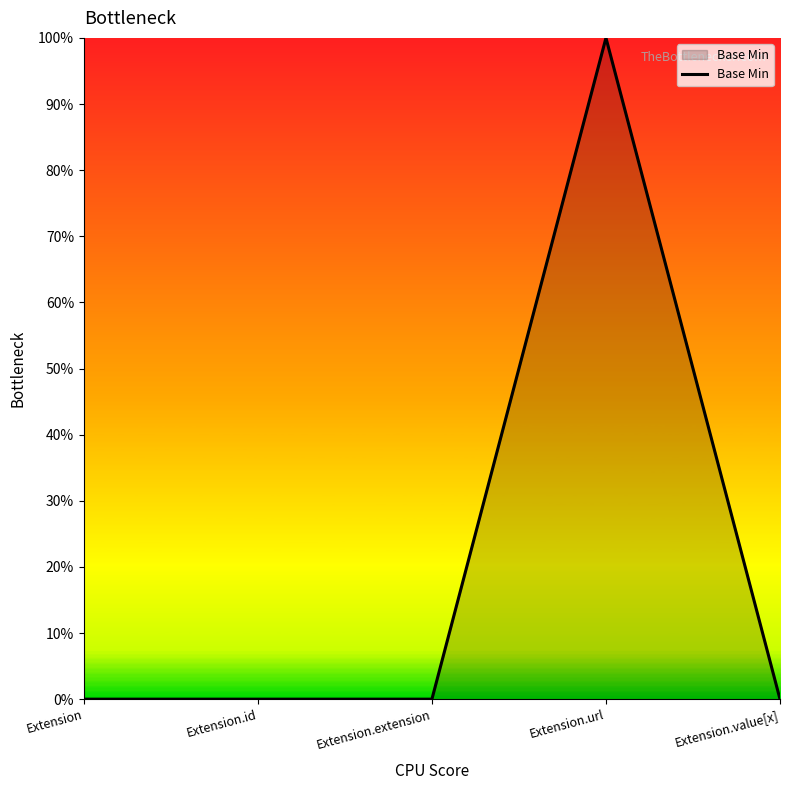

Is it true that the value at Extension.extension is 1?

False